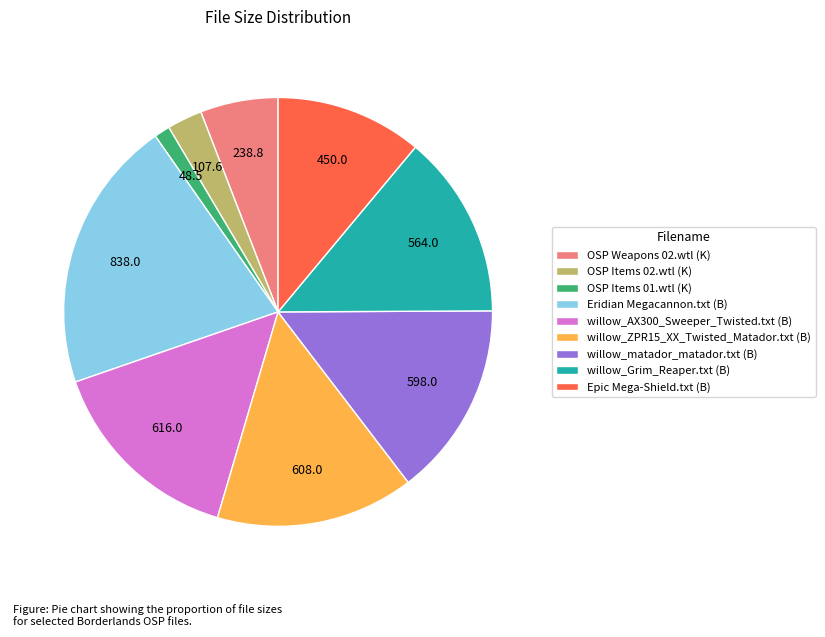

Is OSP Items 01.wtl (K) the majority of the pie?

No